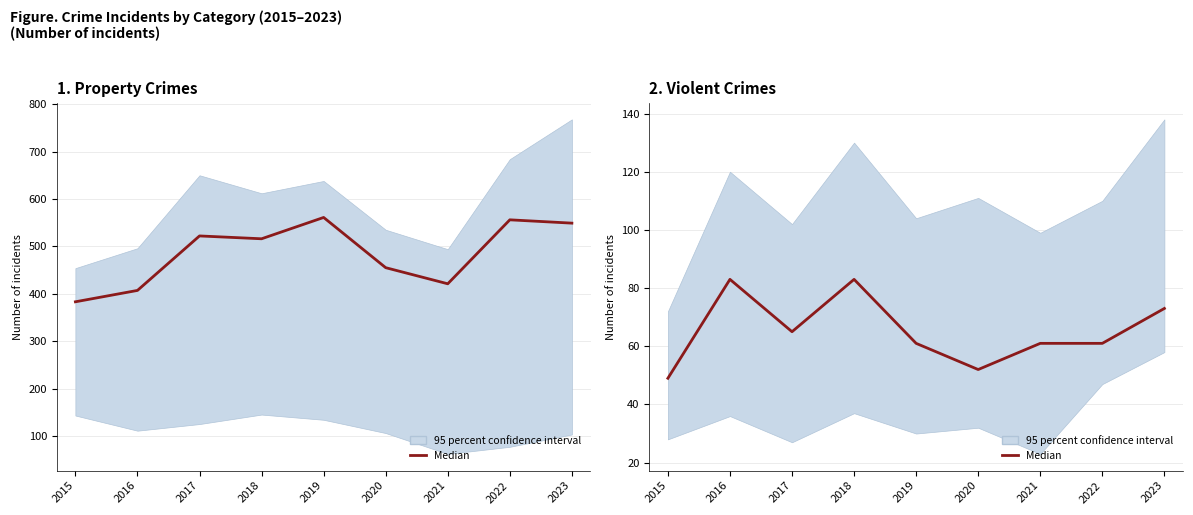

Reading right to left, transcribe all the data shown in this chart.

2023=73	2022=61	2021=61	2020=52	2019=61	2018=83	2017=65	2016=83	2015=49